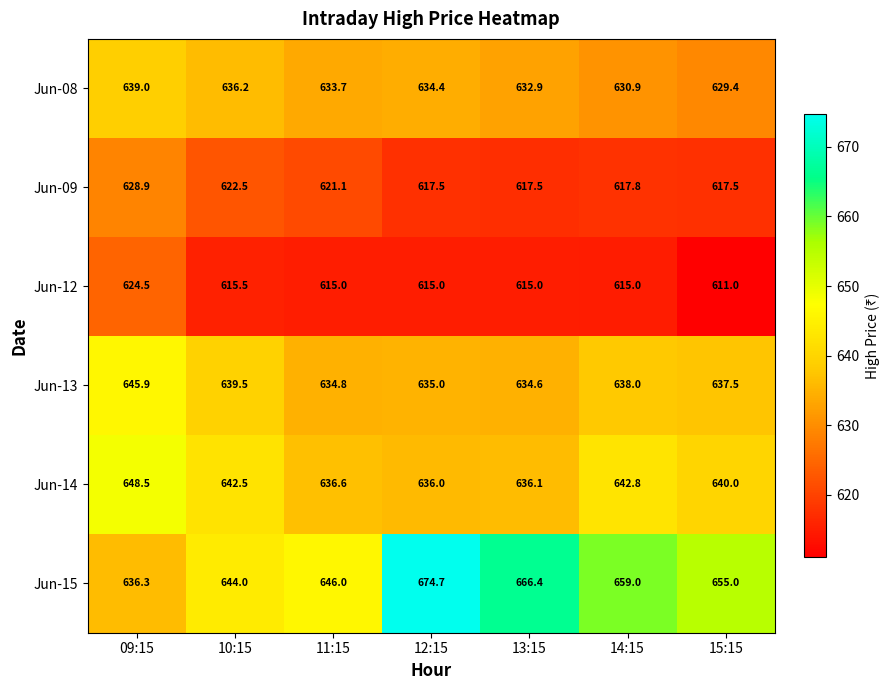

Count the number of categories in the chart.

7